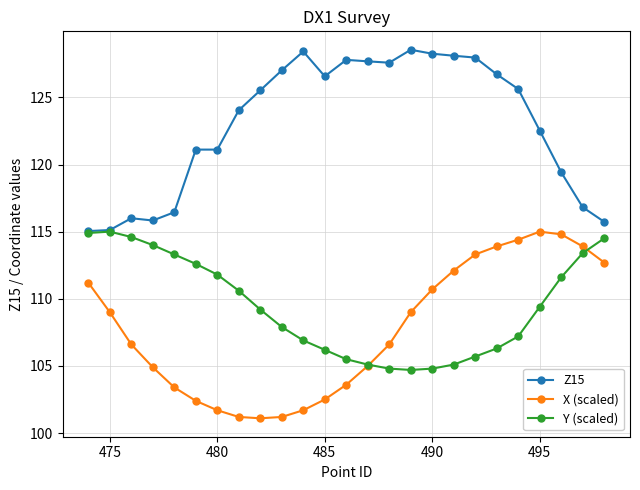

True or false: X (scaled) and Z15 cross at least once.

False